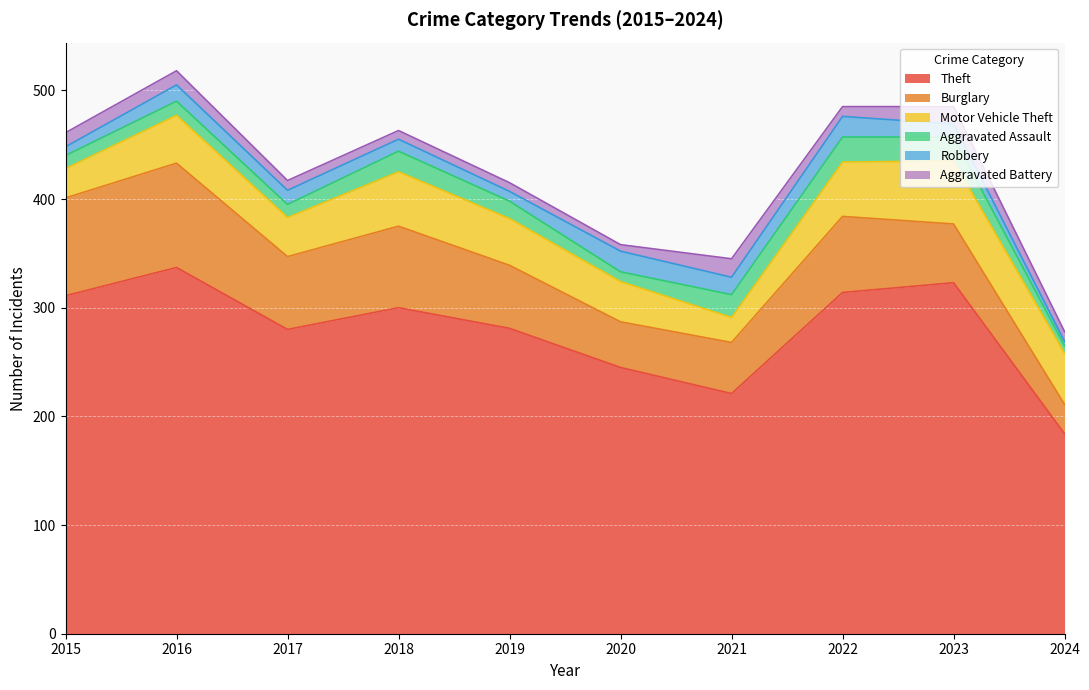

At which label does Burglary reach its minimum?

2024